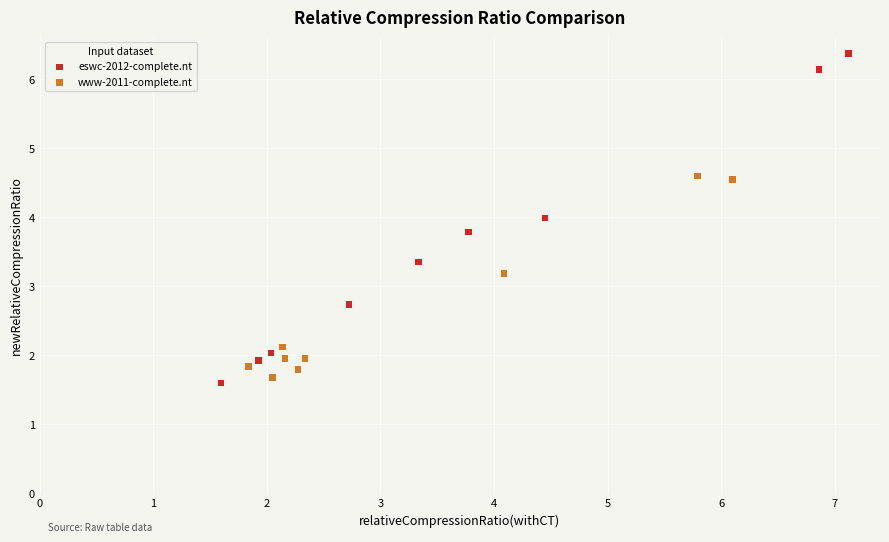

Which series reaches the maximum Y coordinate?

eswc-2012-complete.nt